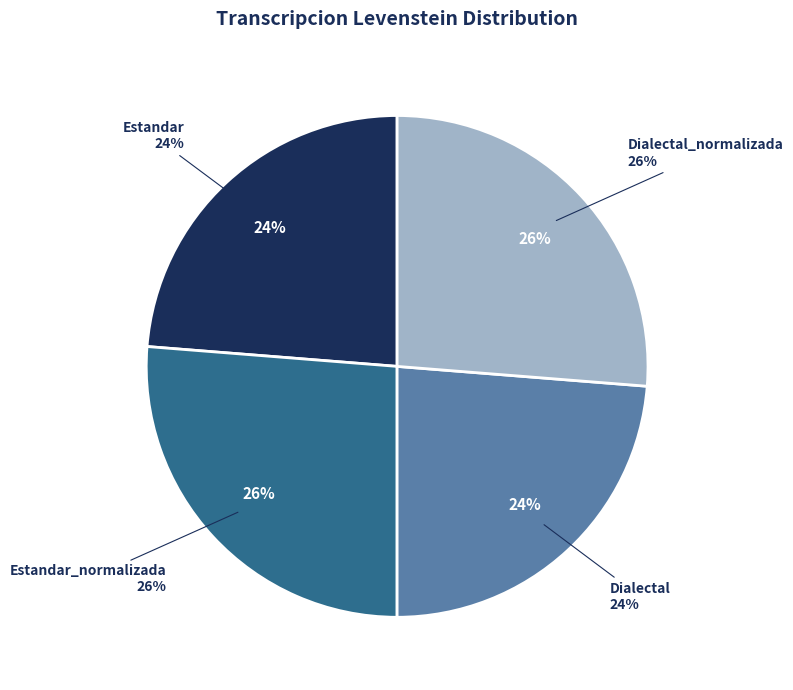

Which slice is the largest?

Estandar_normalizada